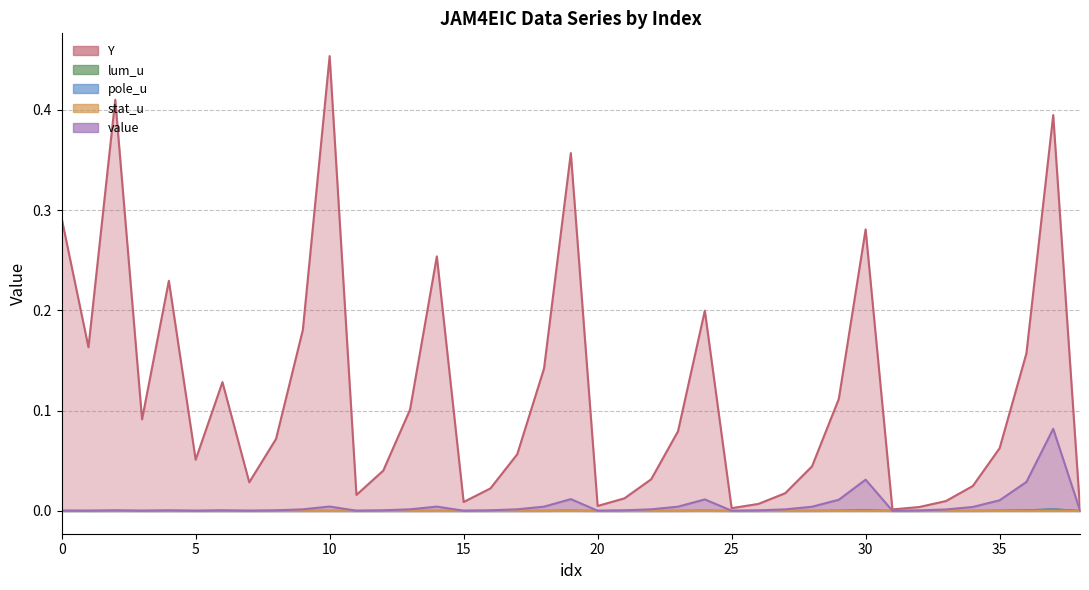

Between 8 and 20, which series saw the biggest shift?

Y